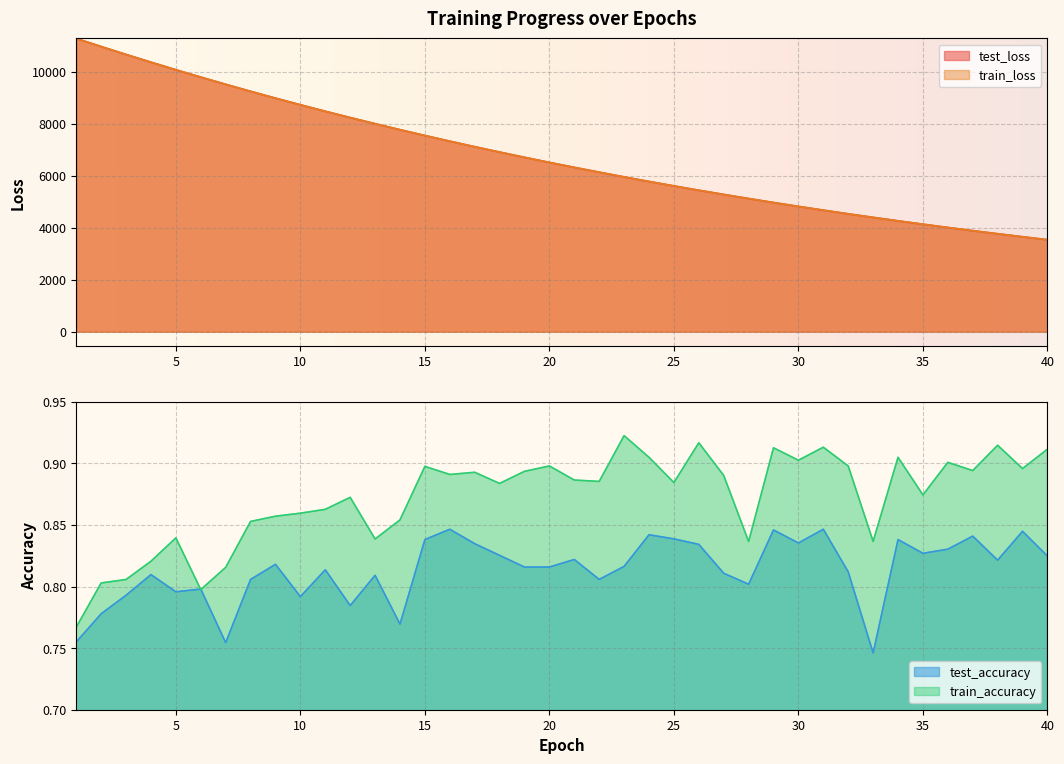

What is the greatest value displayed?

11278.9